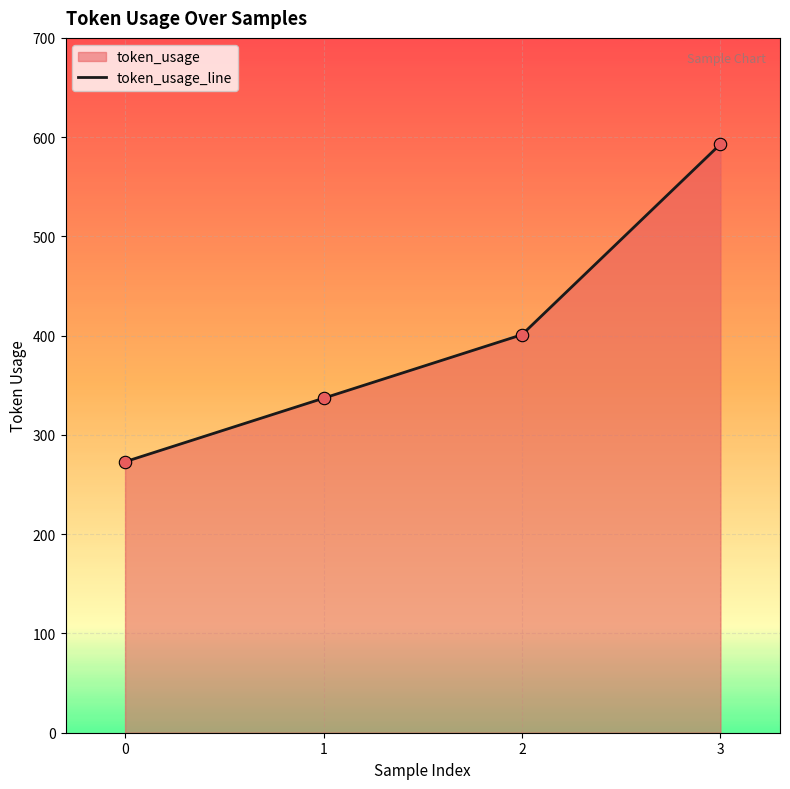

Between 3 and 2, which is larger?

3